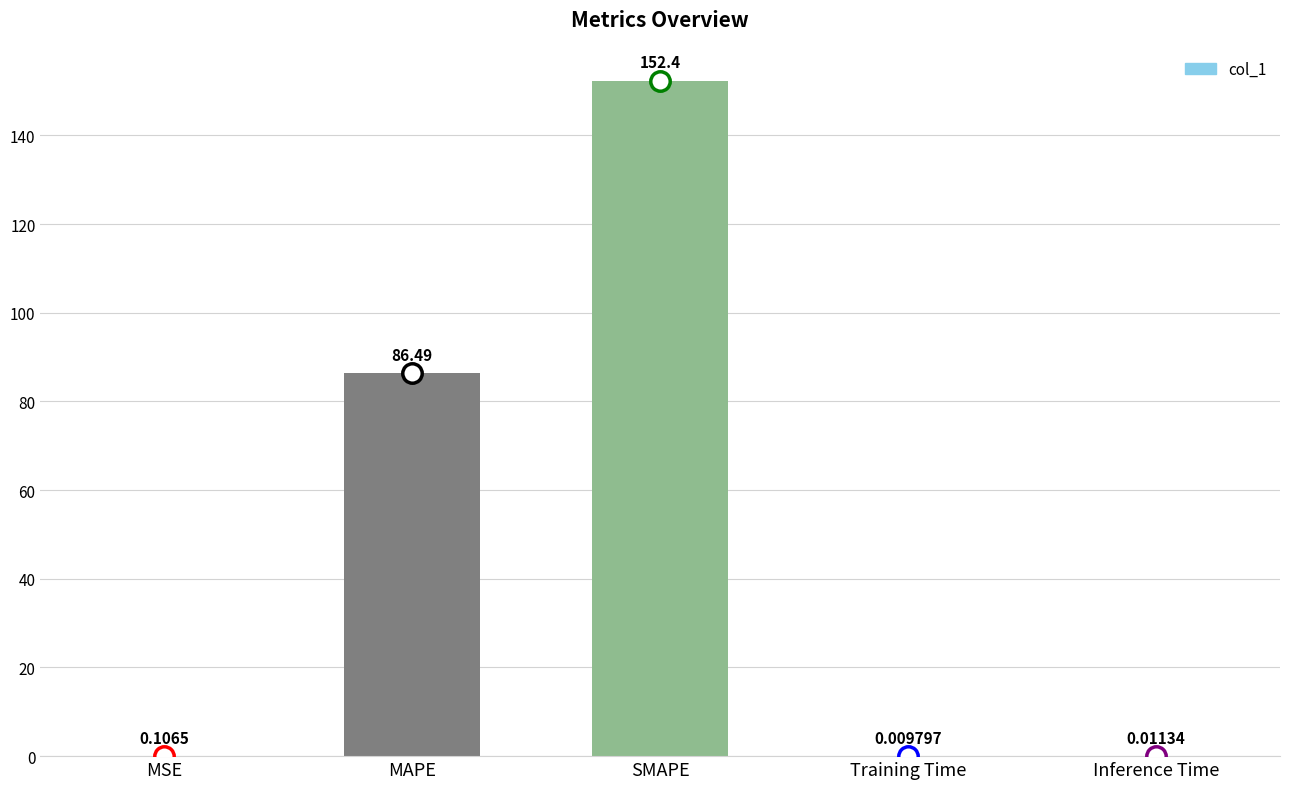

At which category does the chart reach its peak across all series?

SMAPE